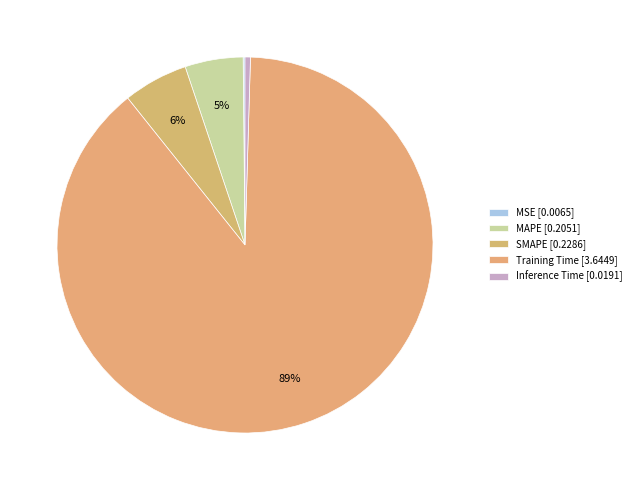

Which slice is the smallest?

MSE